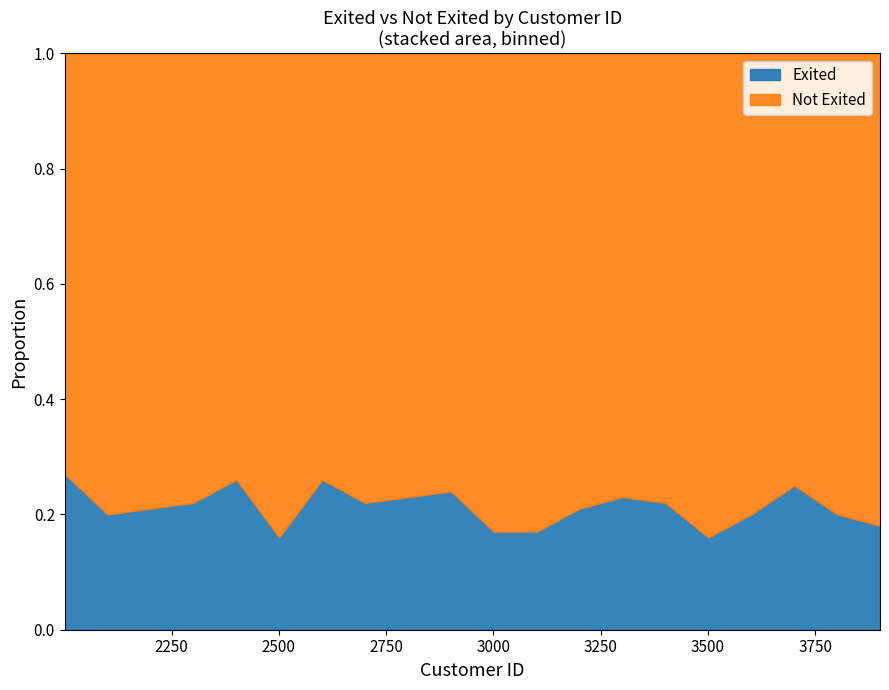

At how many categories does at least one series exceed 0?

20